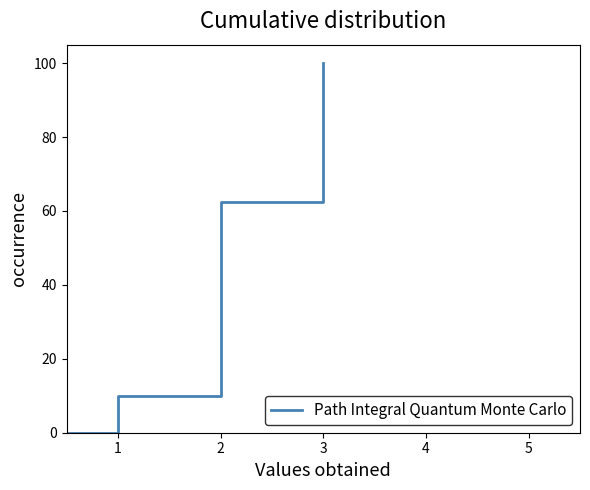

What is the sum of all values?

172.5